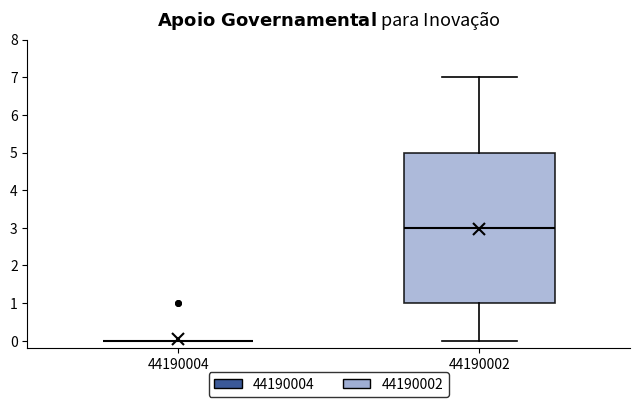

Reading left to right, transcribe this box plot: for each box, give where its median line is, the range the box spans, and where its two whiskers end, as read against the y-axis. The values are not printed on the chart, so give them approximately, as read against the axis.

44190004: box collapsed to a line at 0, whiskers 0 to 0
44190002: median 3, box 1 to 5, whiskers 0 to 7